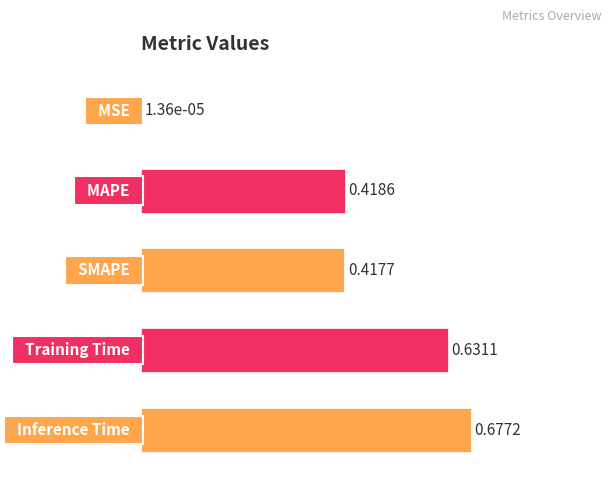

What is the sum of all values?

2.1